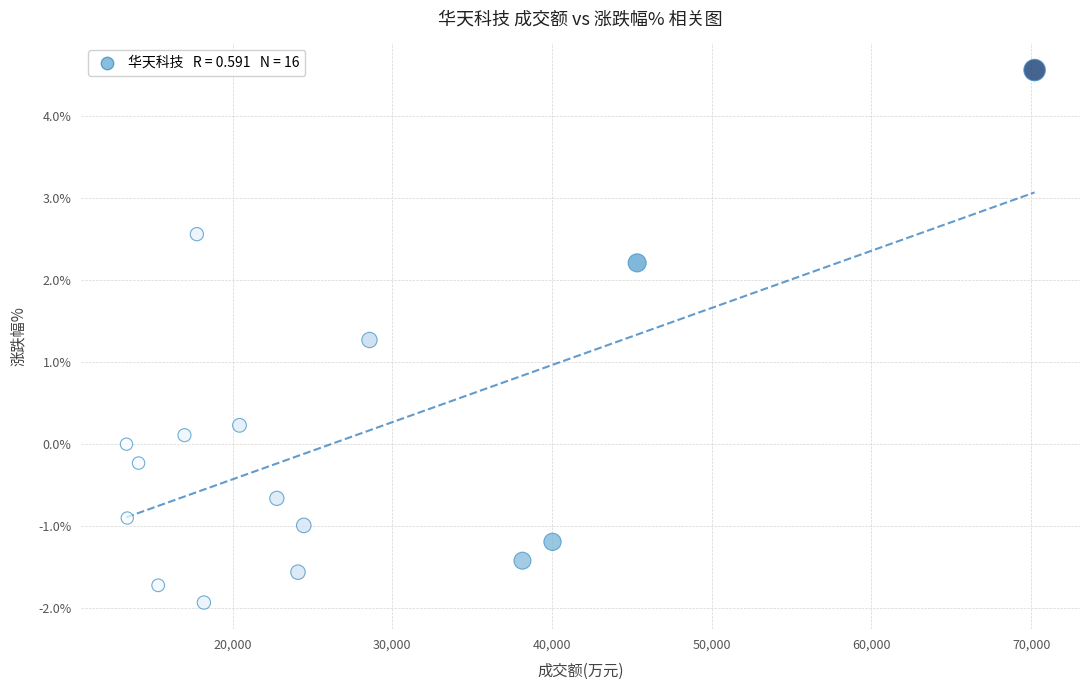

What is the range of Y values (max minus min)?

6.5